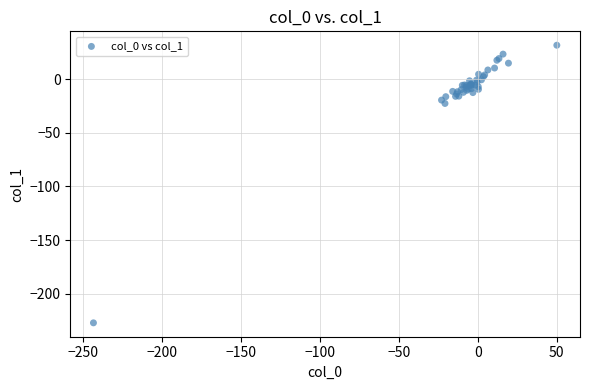

What Y value in the scatter plot is closest to -97?

-22.5